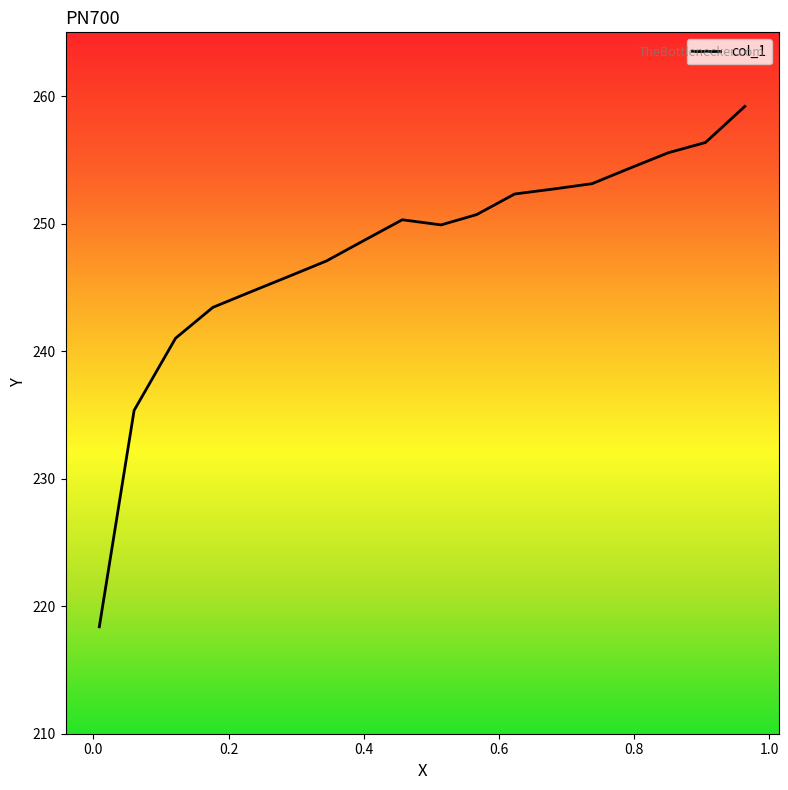

How many interior local valleys (lower than both neighbors) does the data have?

1